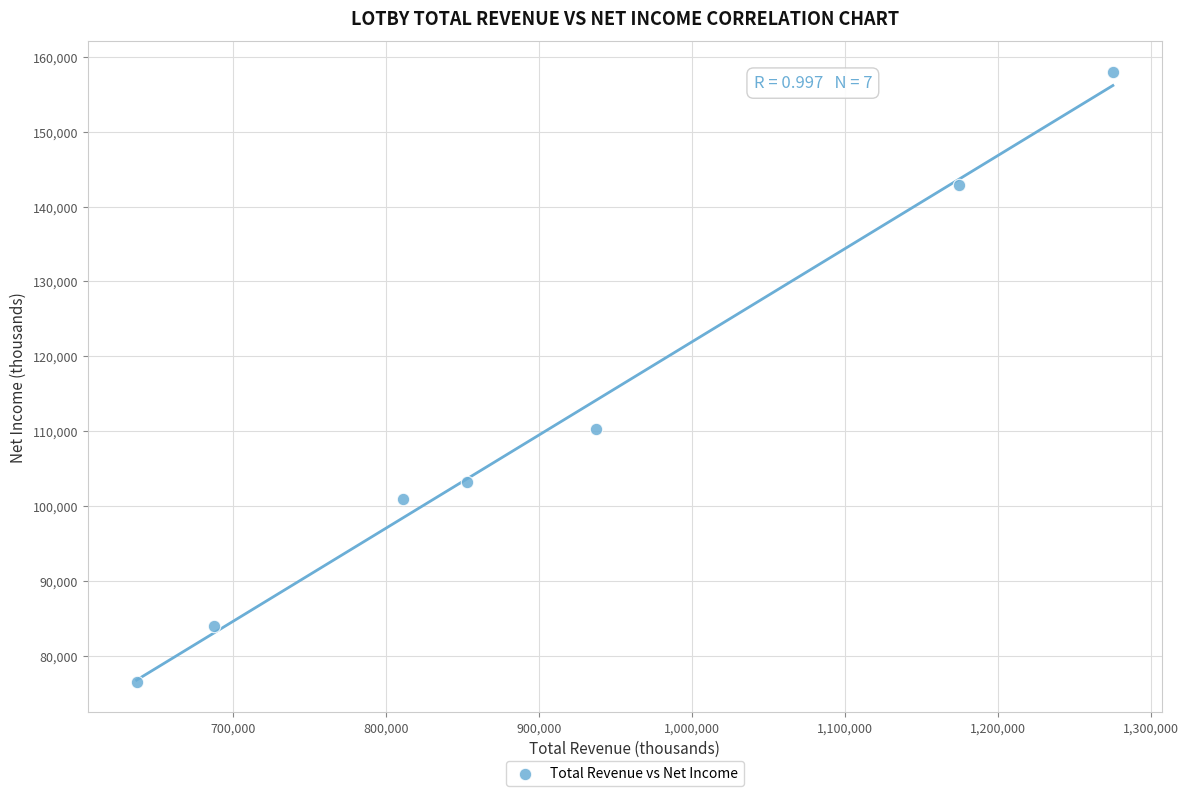

What Y value in the scatter plot is closest to 117300?

110300